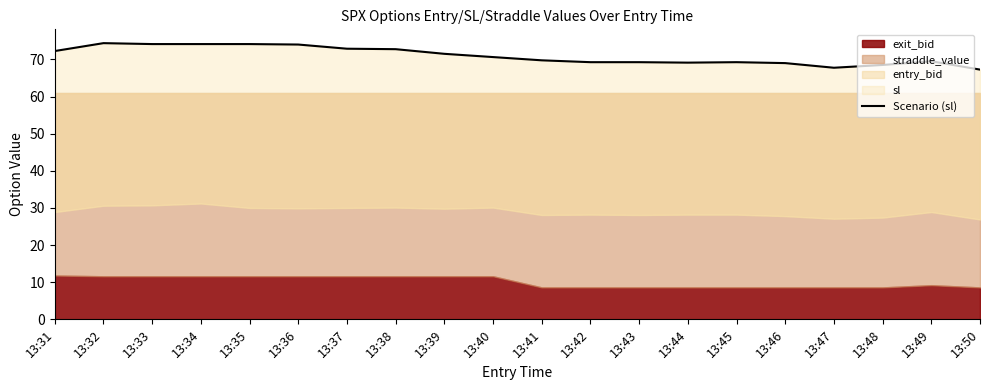

What is the maximum value shown in the chart?

74.4